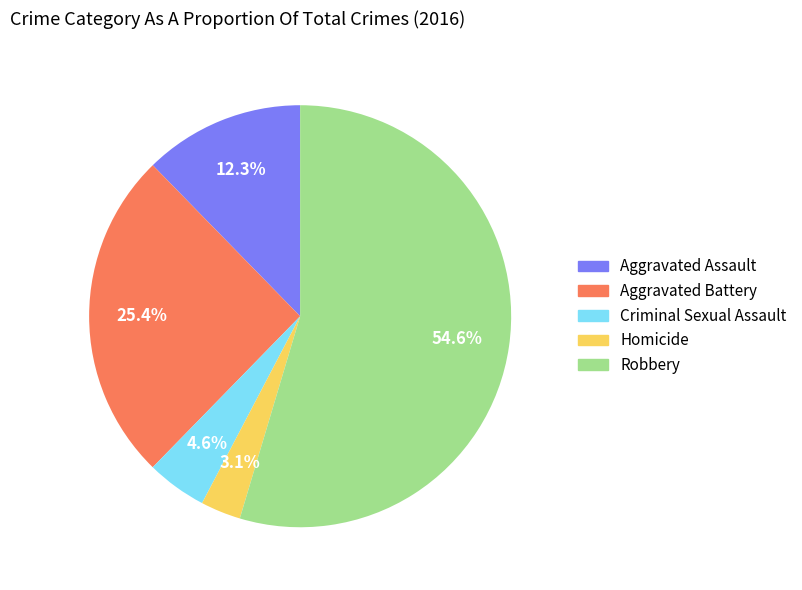

How many slices are in this pie chart?

5